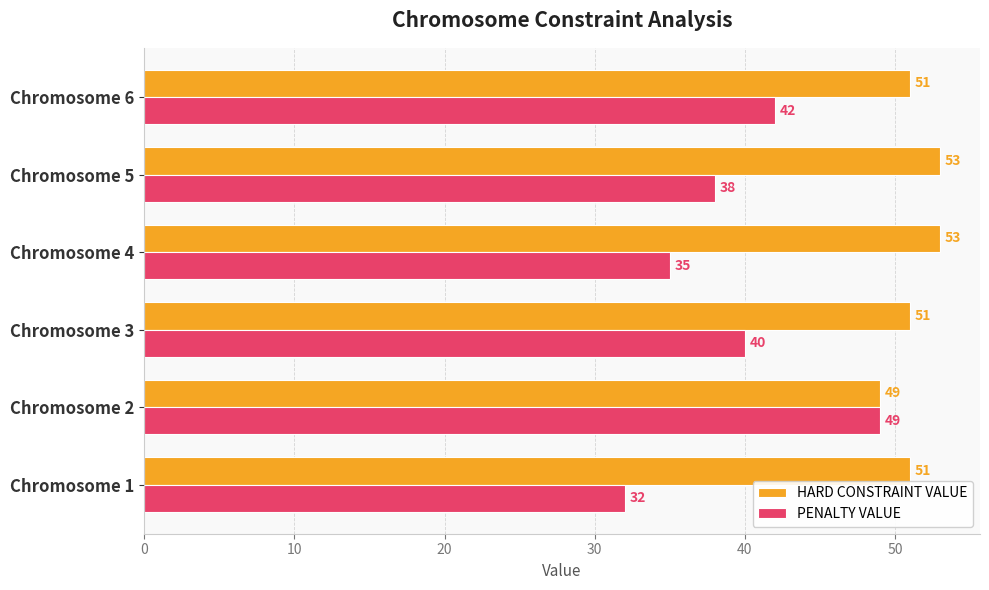

How many data points in HARD CONSTRAINT VALUE are less than 51?

1